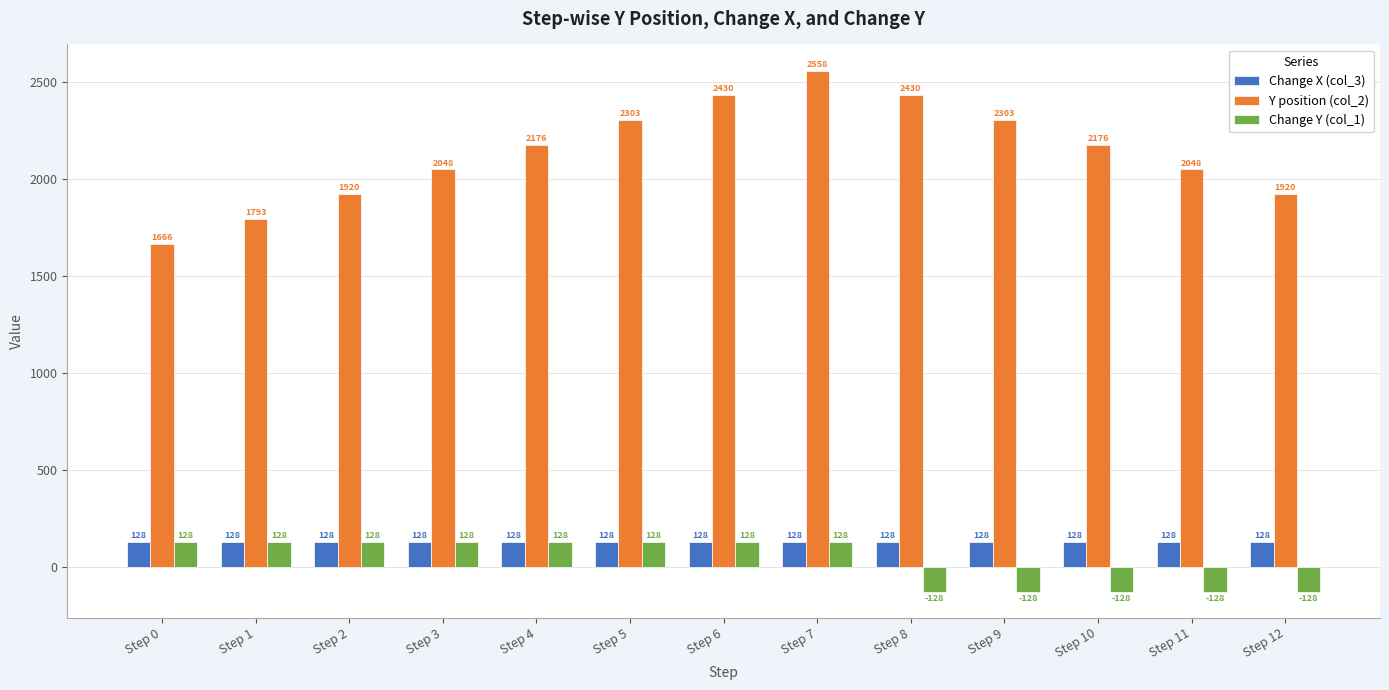

Between Step 5 and Step 7, which series saw the biggest shift?

Y position (col_2)